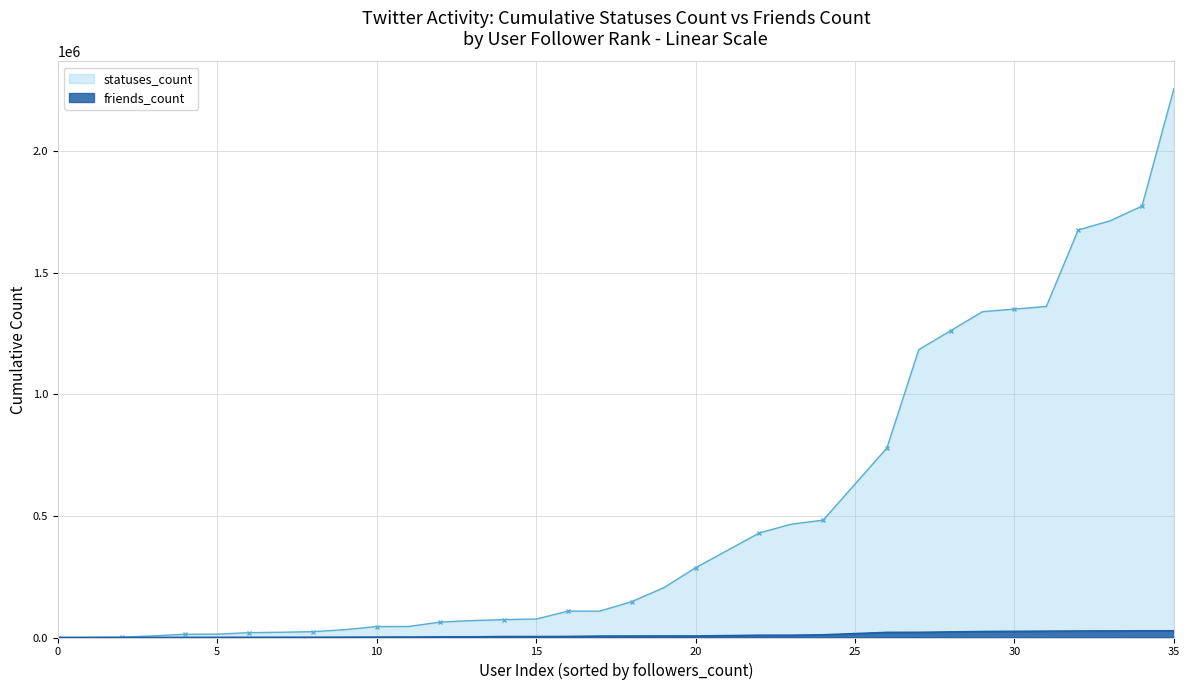

The value of friends_count at 11 is 3275. True or false?

False